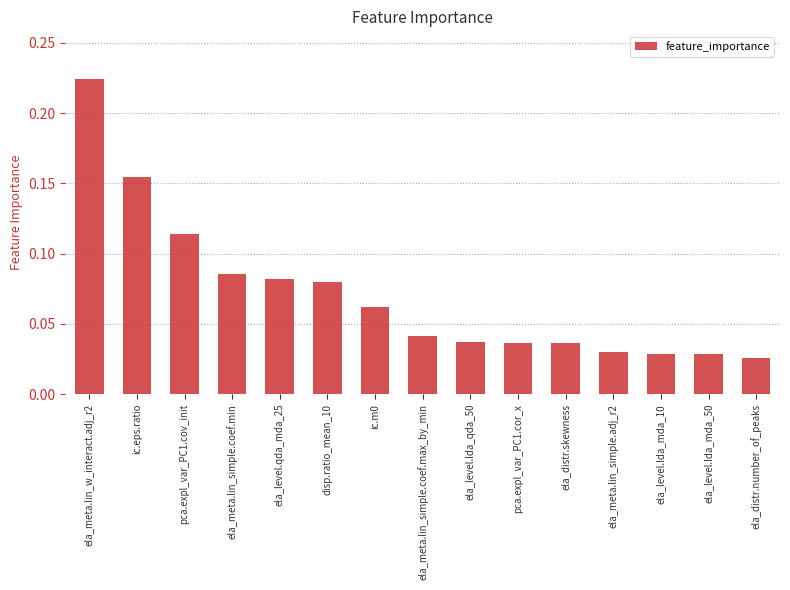

What is the label of the 6th bar from the right?

pca.expl_var_PC1.cor_x